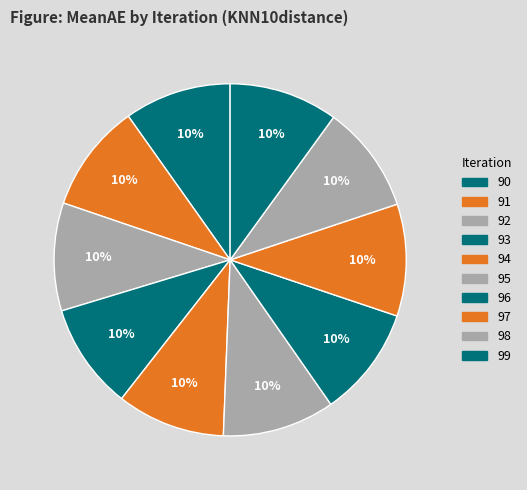

How many segments does this pie chart have?

10